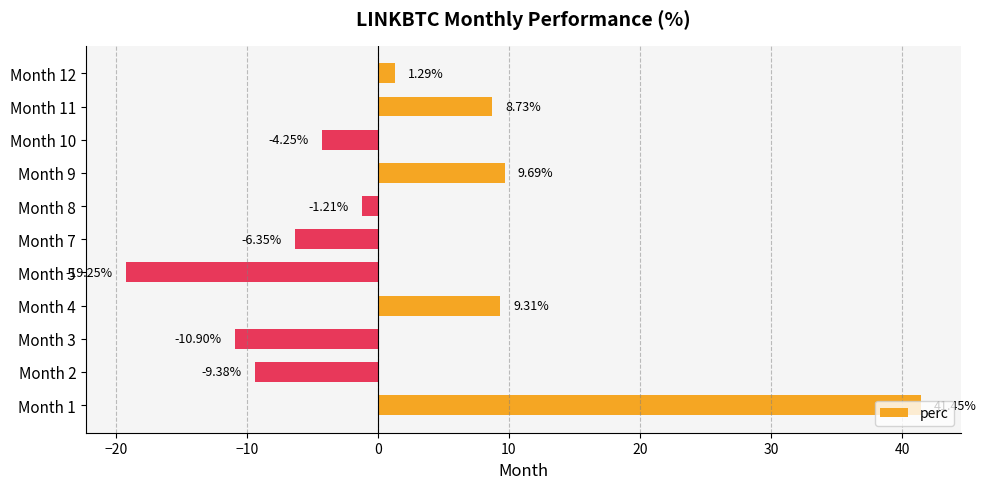

What is the sum of all values?

19.1